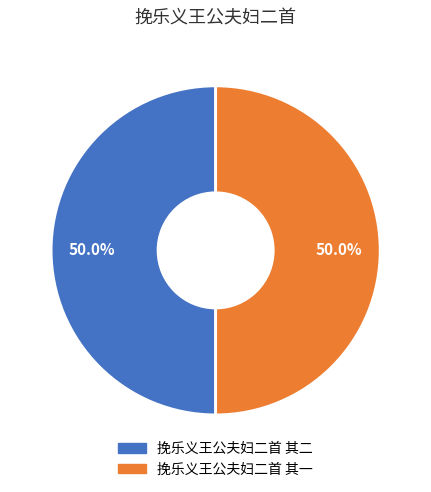

Approximately how many times larger is the value at 挽乐义王公夫妇二首 其二 compared to 挽乐义王公夫妇二首 其一?

1.0